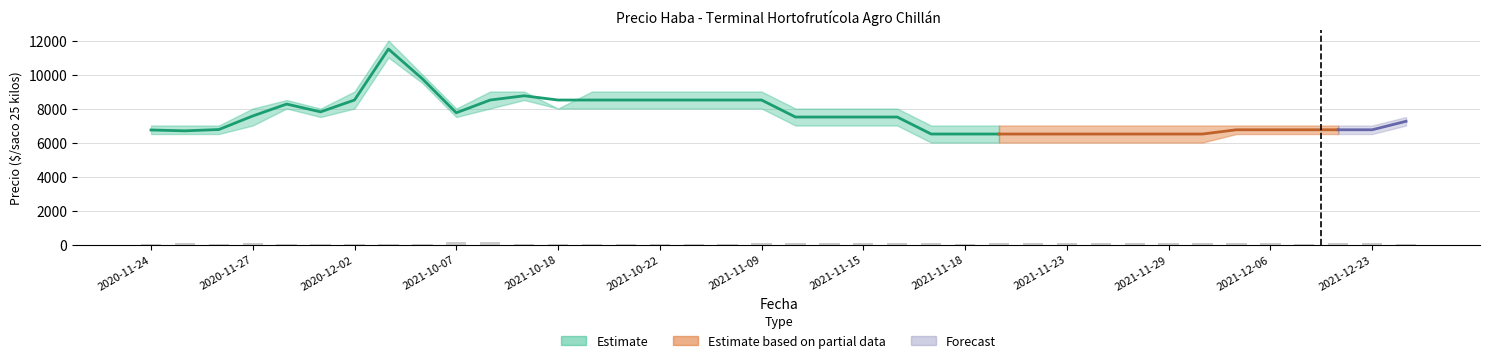

How many groups of bars are there?

38